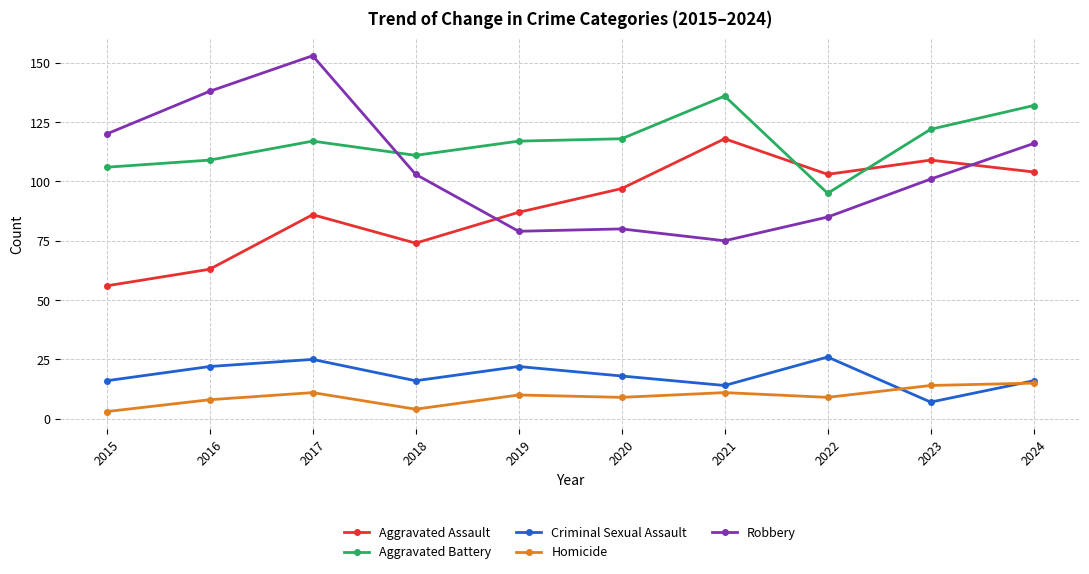

True or false: Aggravated Assault and Homicide intersect in this chart.

False